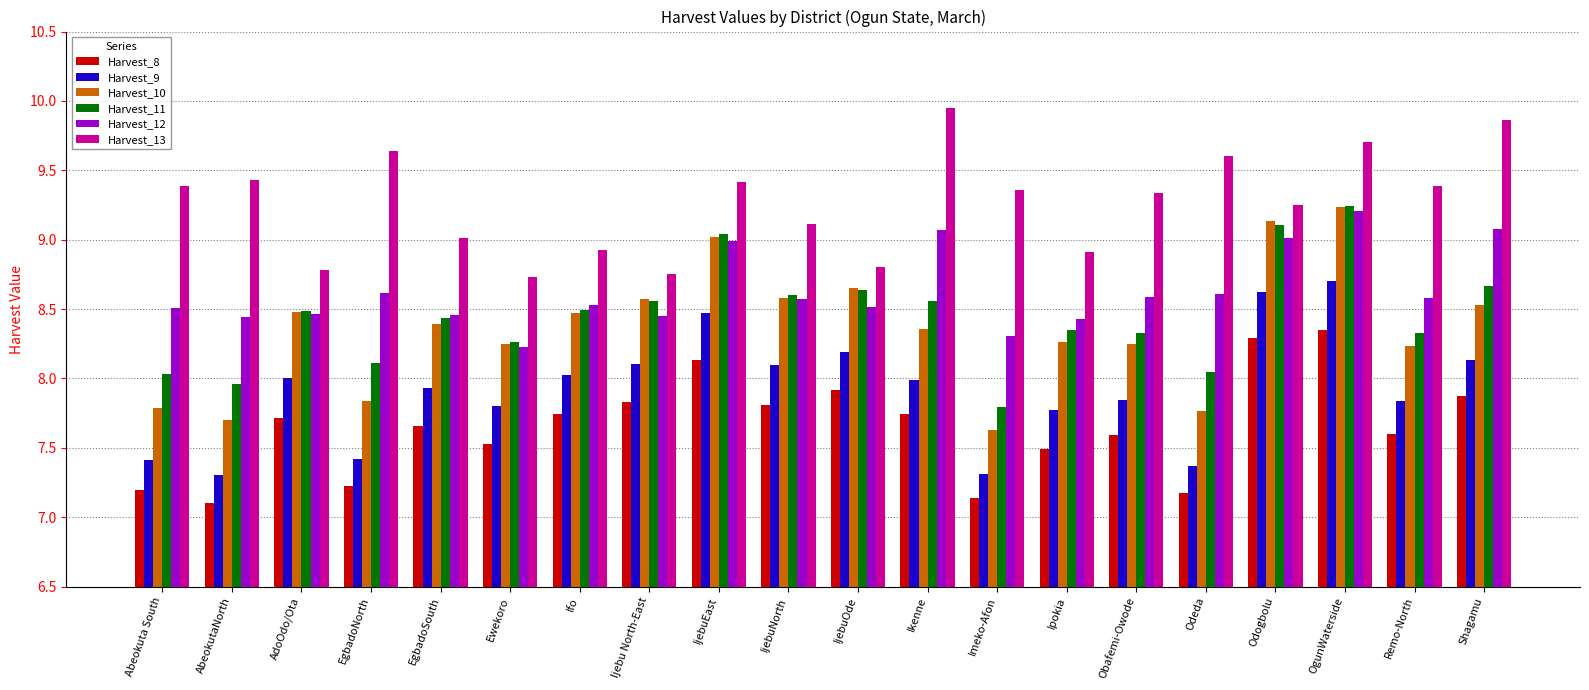

What is the difference between the maximum and minimum values in the Harvest_10 series?

1.6